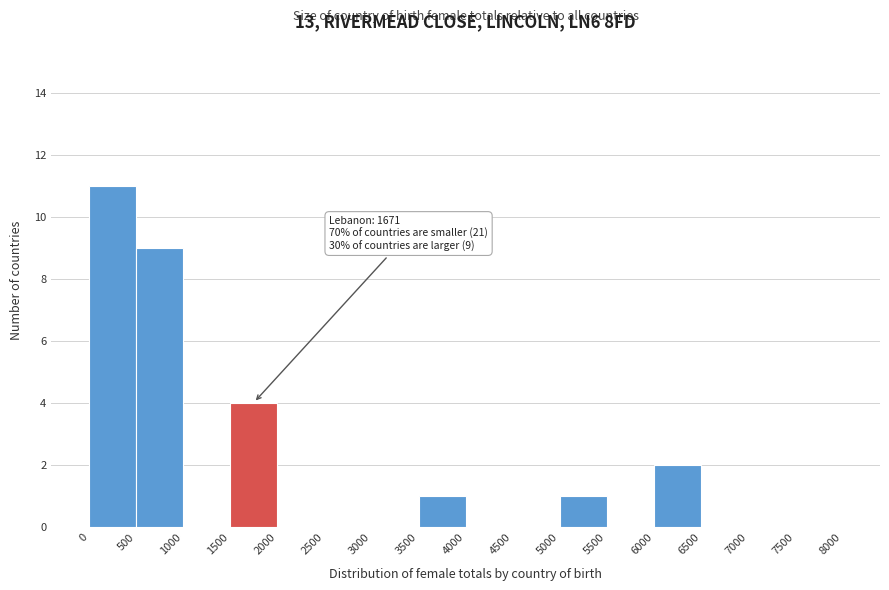

Which range on the x-axis has the tallest bar?

0 to 500